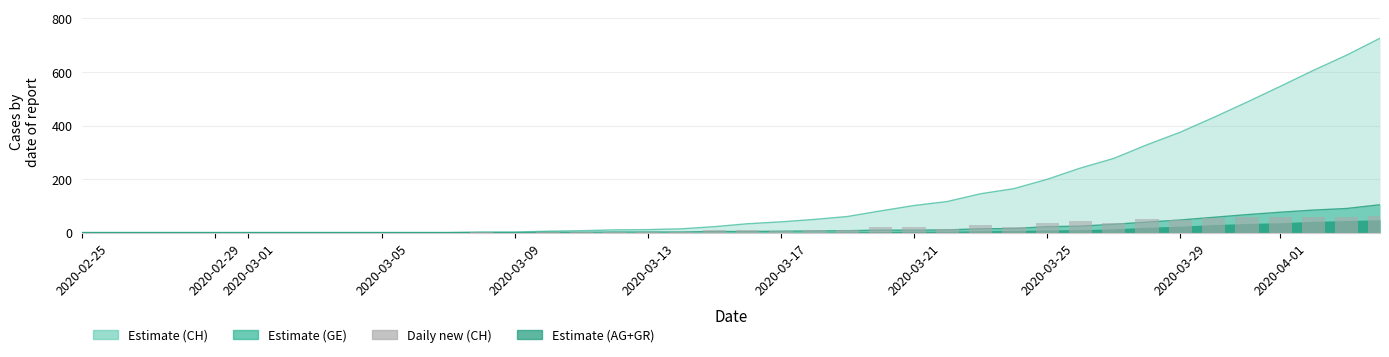

What is the value of the 33rd bar from the left?

51